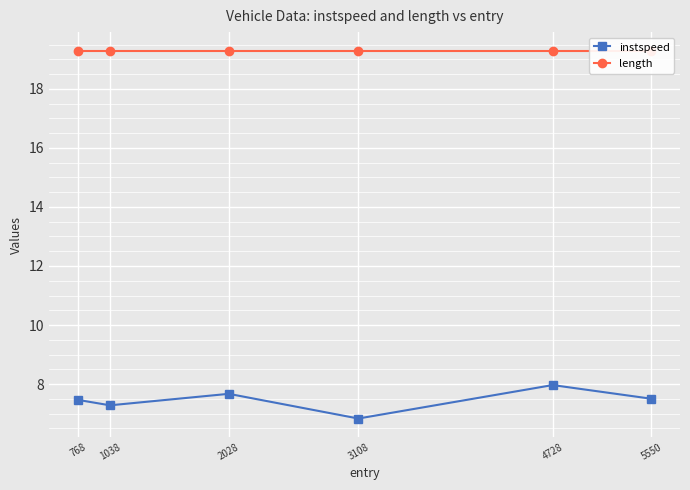

True or false: instspeed has more than 2 interior local peaks.

False